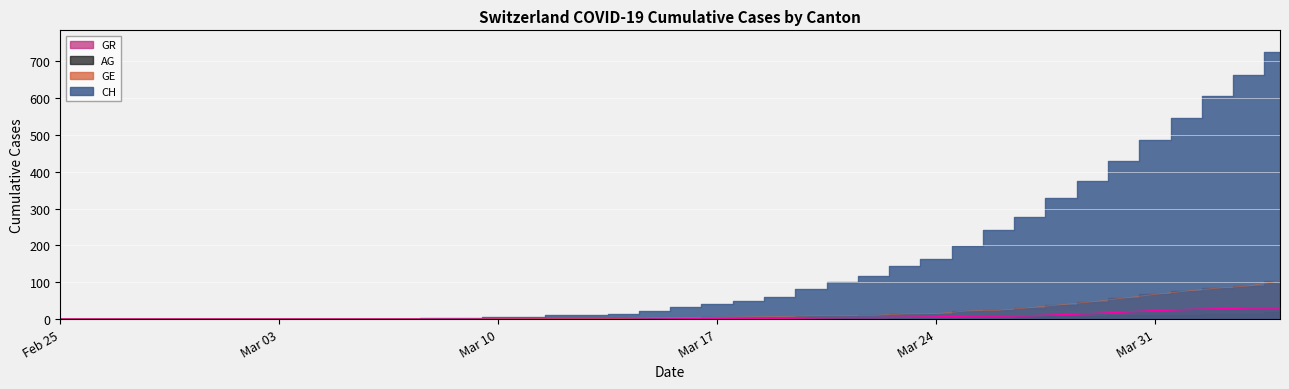

At which label does GE first exceed 1?

2020-03-19